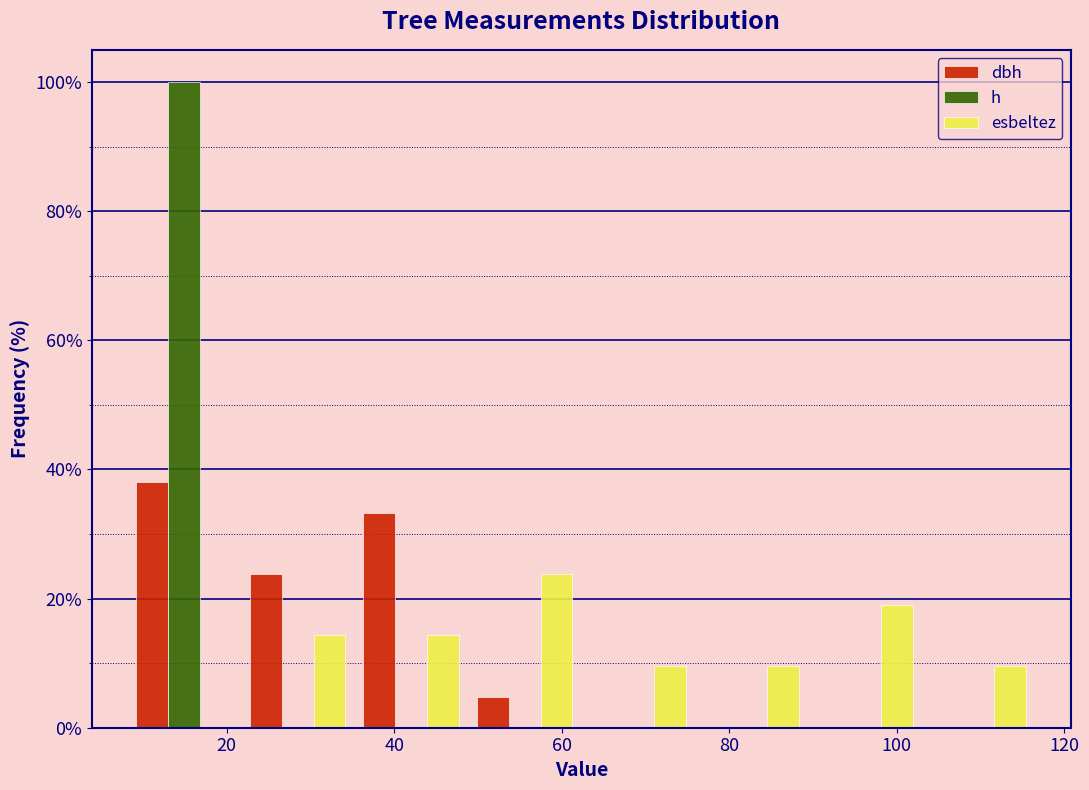

In the esbeltez series, which range on the x-axis has the tallest bar?

48 to 62